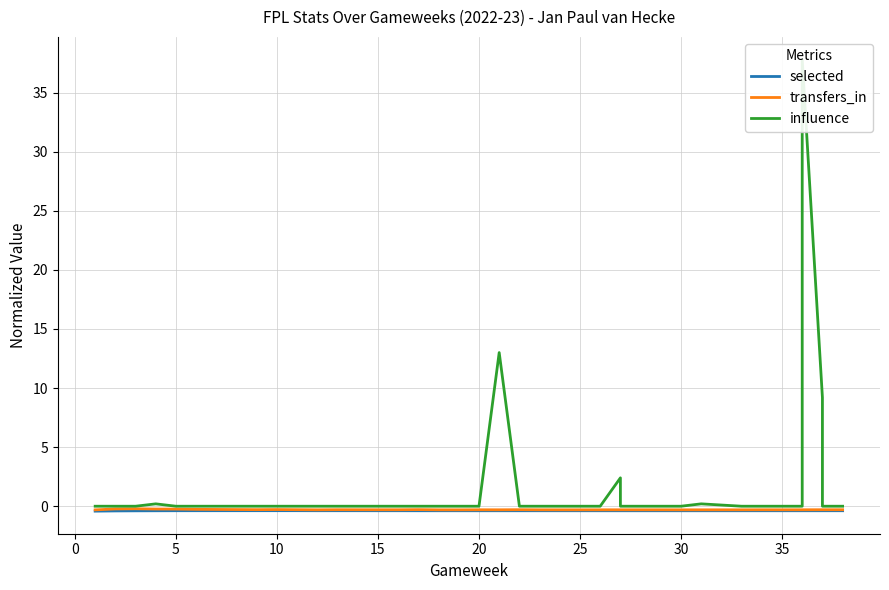

List the series in order of their peak value, lowest first.

selected, transfers_in, influence